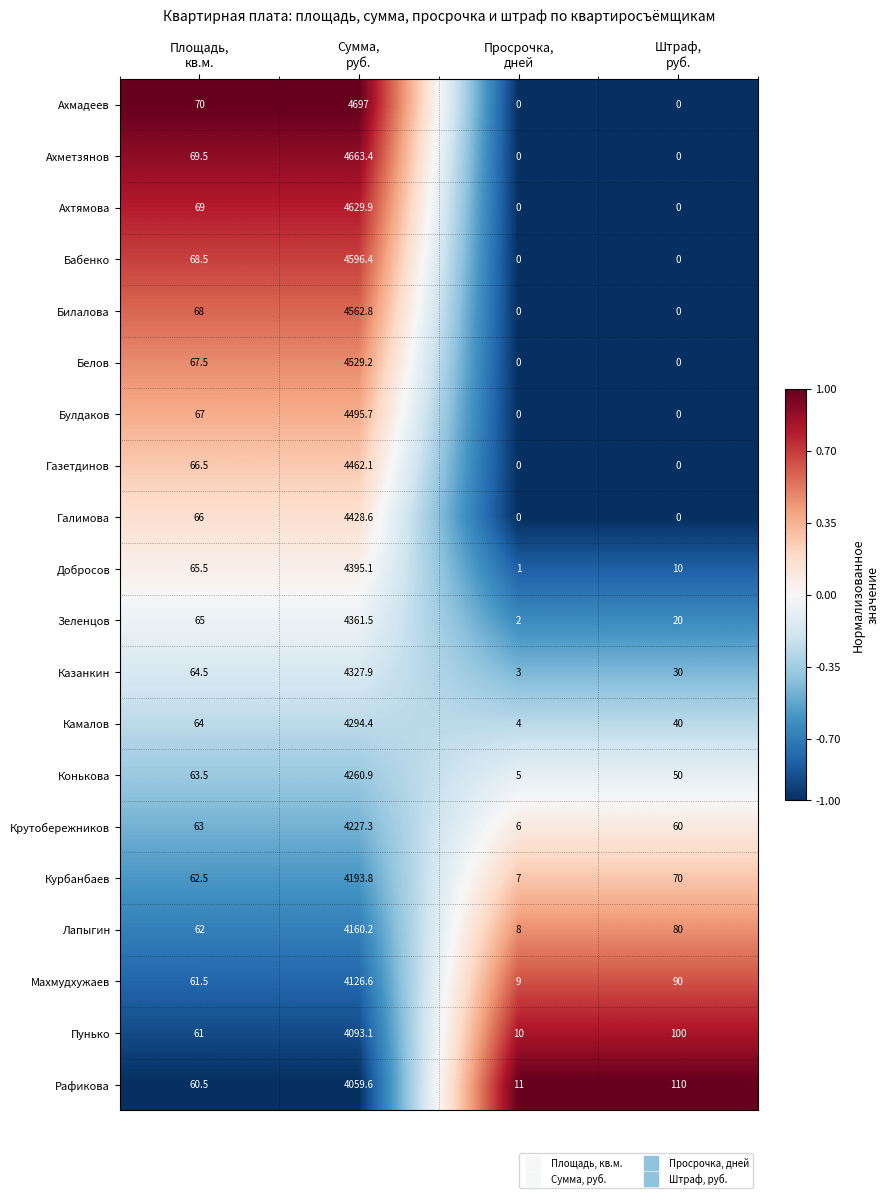

List the series in order of their peak value, lowest first.

Рафикова, Пунько, Махмудхужаев, Лапыгин, Курбанбаев, Крутобережников, Конькова, Камалов, Казанкин, Зеленцов, Добросов, Галимова, Газетдинов, Булдаков, Белов, Билалова, Бабенко, Ахтямова, Ахметзянов, Ахмадеев